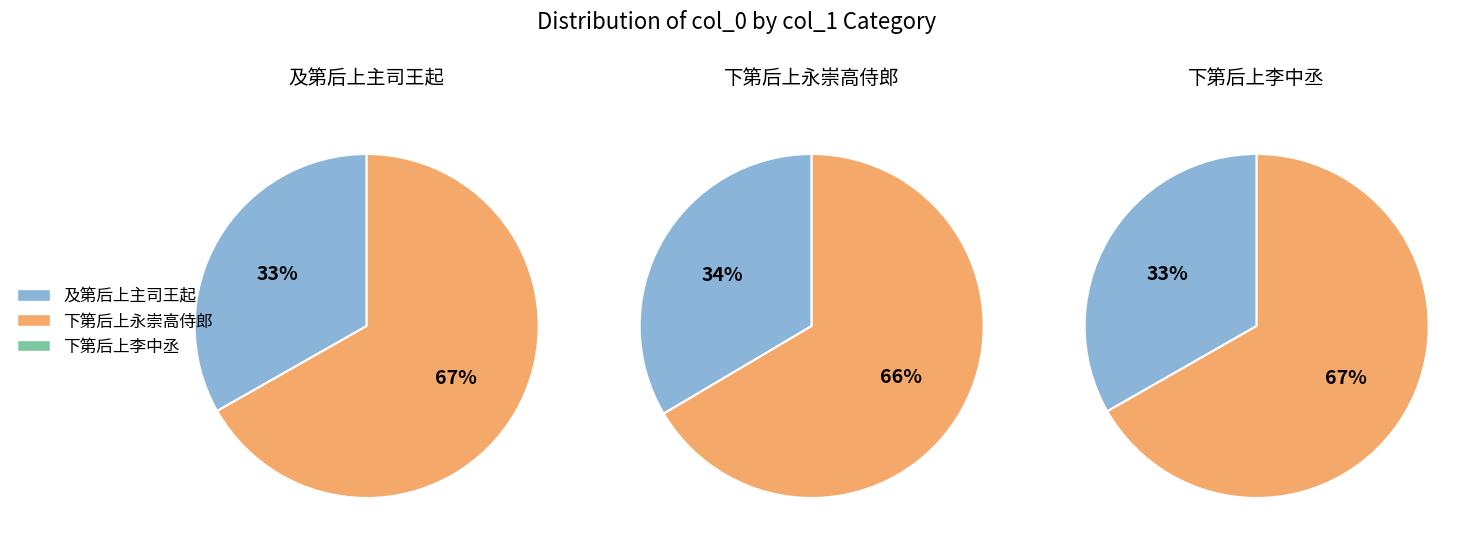

Does any single category account for the majority?

Yes